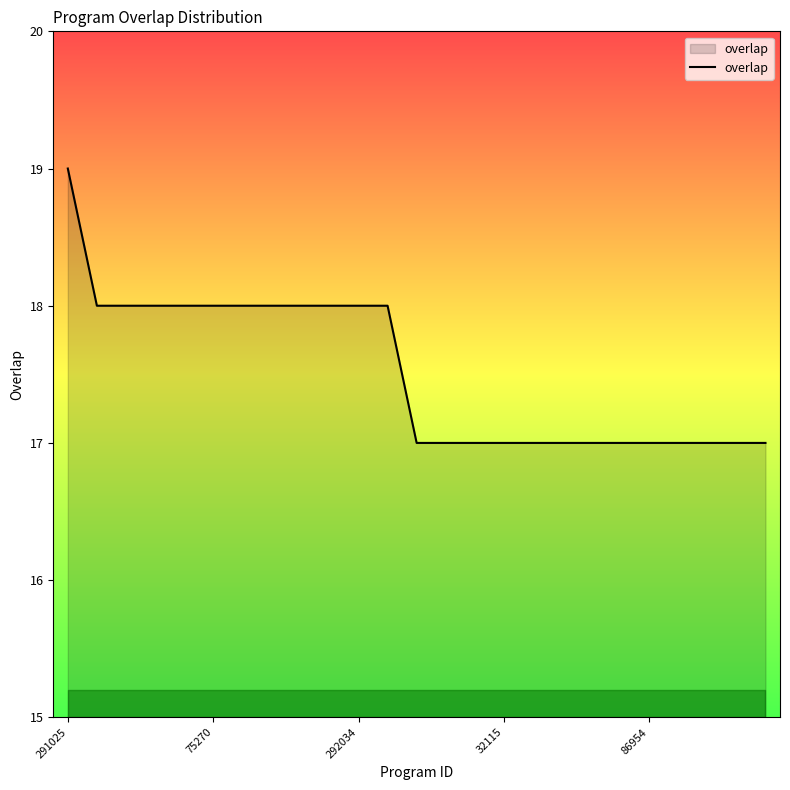

What is the smallest value displayed?

17